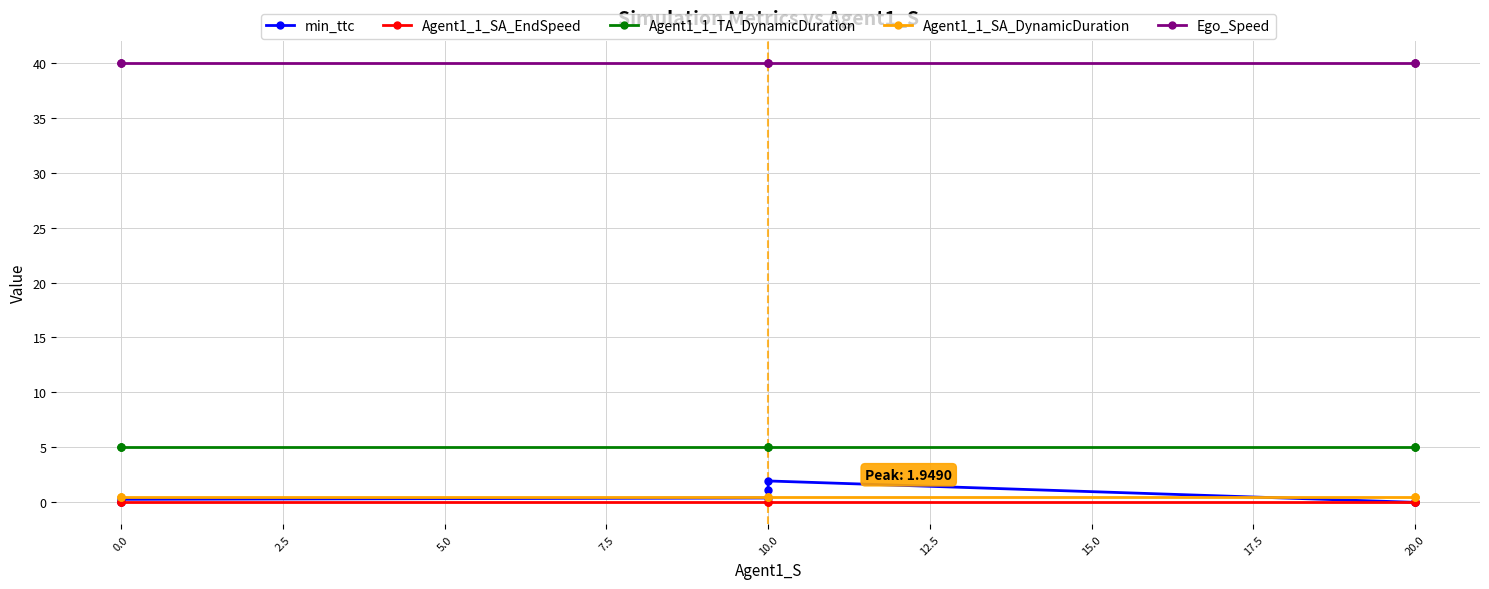

How many lines are shown in the chart?

5